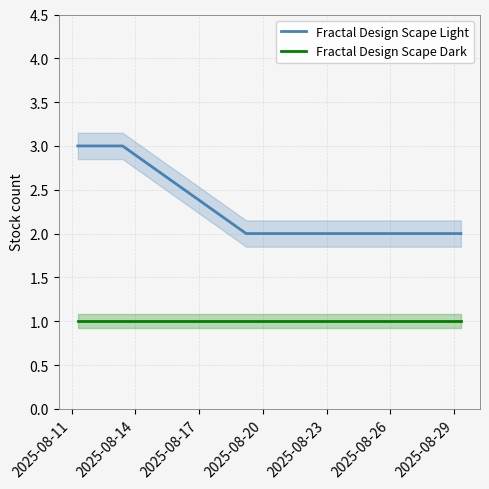

True or false: Fractal Design Scape Dark and Fractal Design Scape Light intersect in this chart.

False